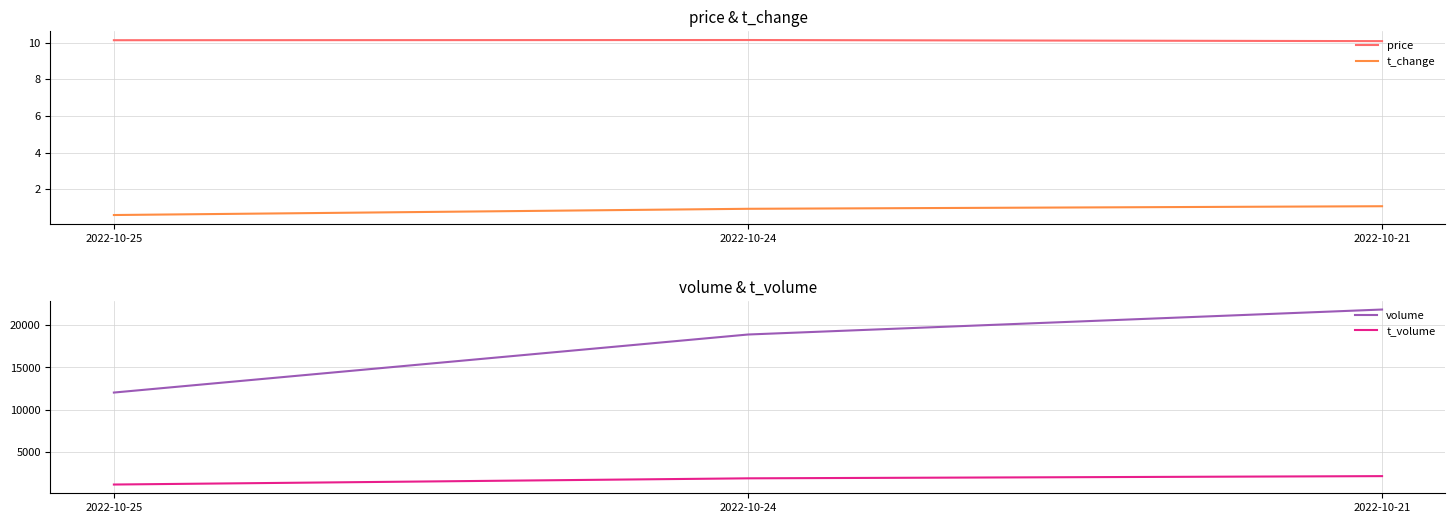

At which label does volume reach its minimum?

2022-10-25